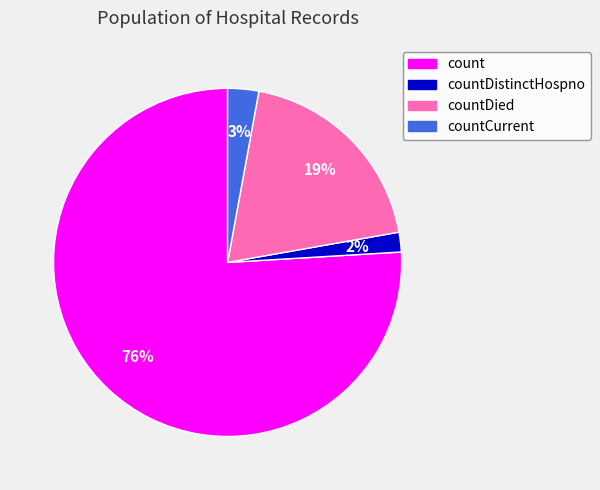

Is there any slice that represents more than half of the pie?

Yes